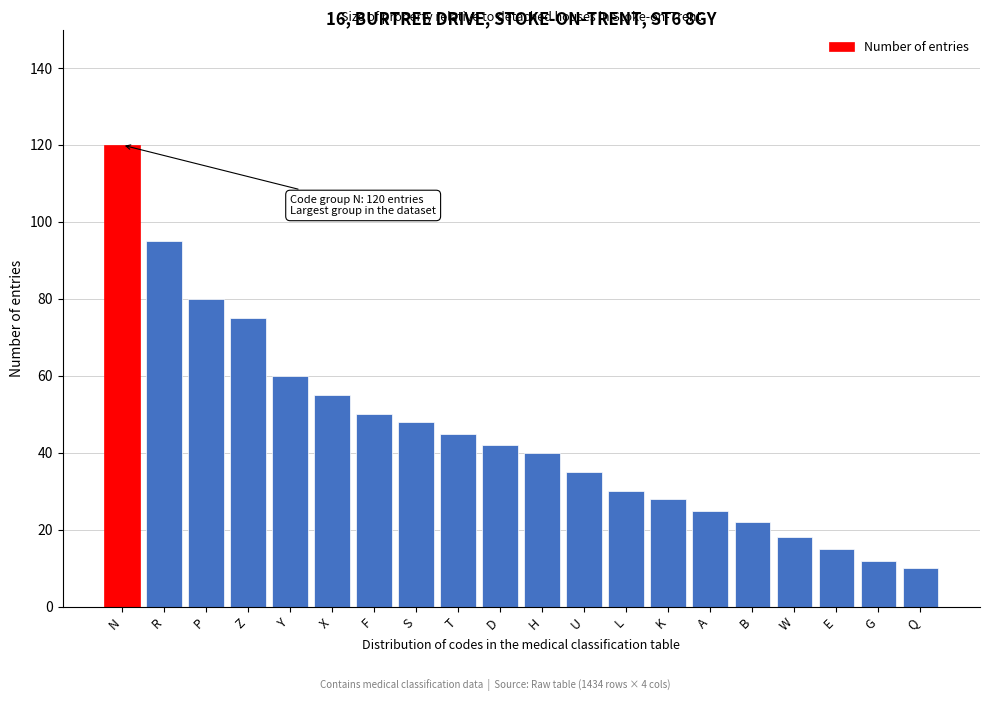

Reading left to right, transcribe all the data shown in this chart.

N=120	R=95	P=80	Z=75	Y=60	X=55	F=50	S=48	T=45	D=42	H=40	U=35	L=30	K=28	A=25	B=22	W=18	E=15	G=12	Q=10